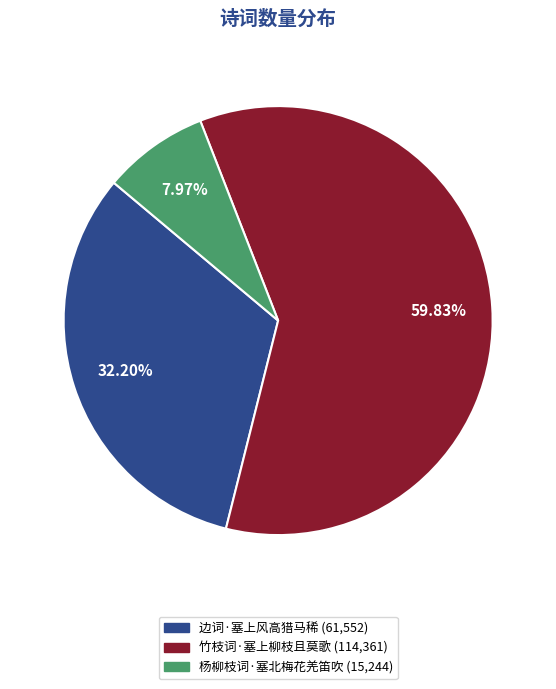

To the nearest percent, what is the difference between the largest and smallest slice percentages?

52%